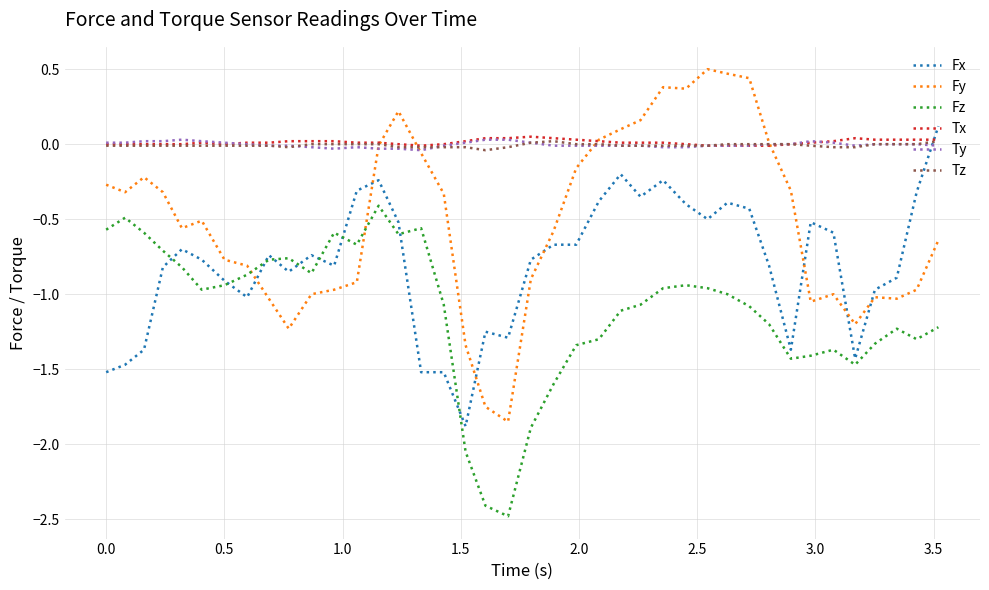

Which series has the widest spread of values?

Fy